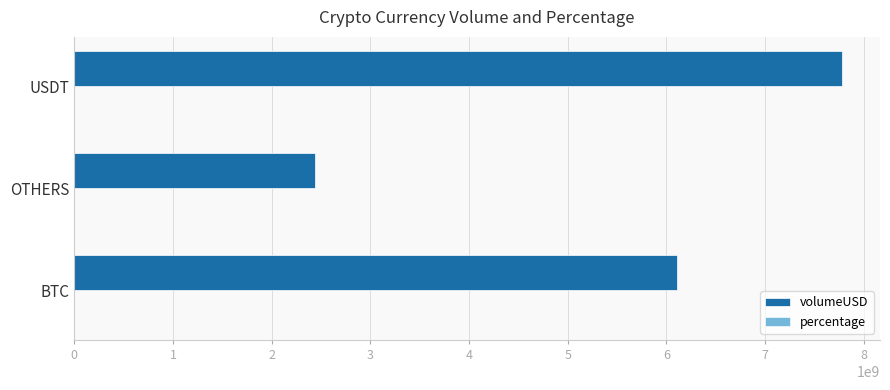

Which label corresponds to the largest value in the chart?

USDT